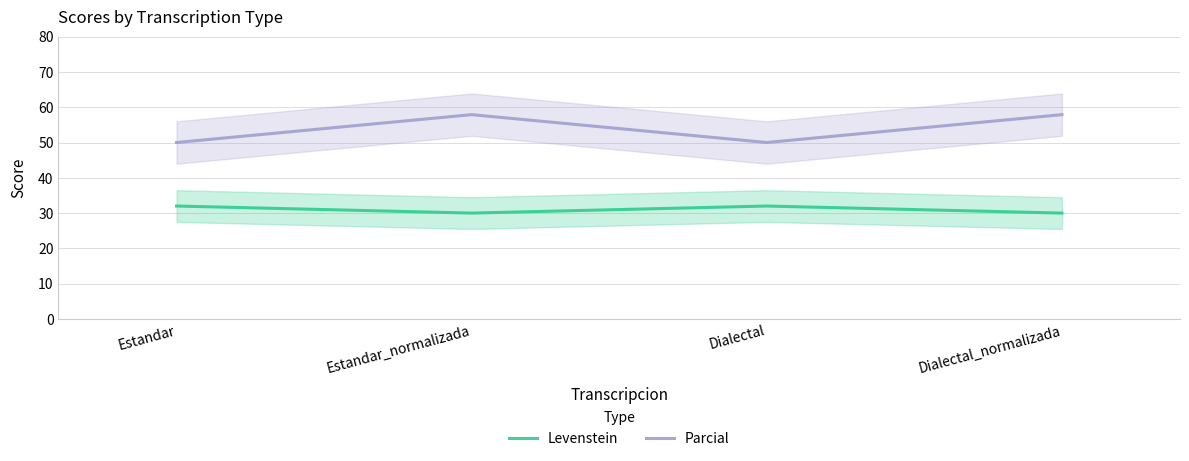

What is the spread (max minus min) of values at Estandar_normalizada?

27.9